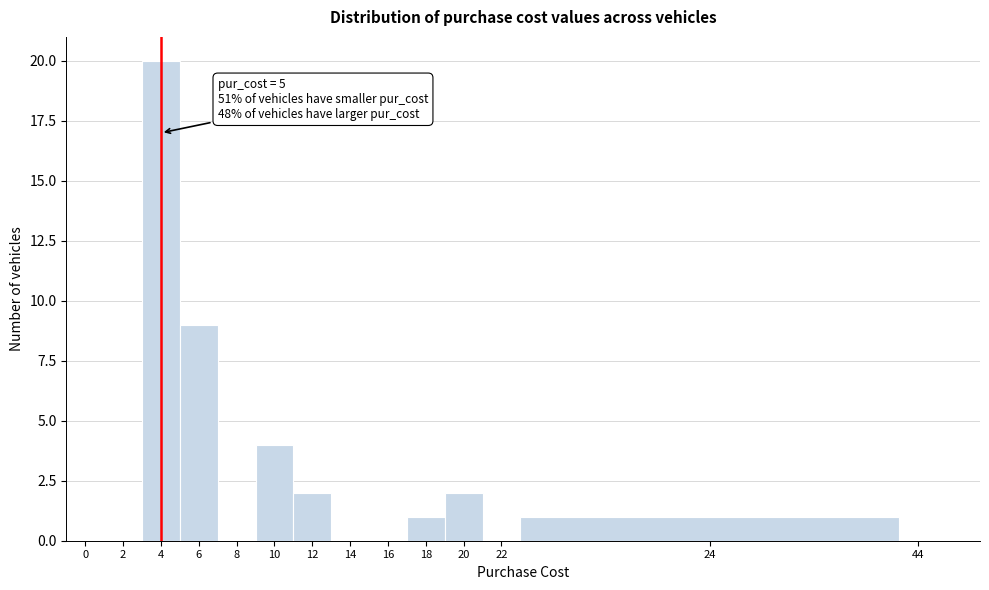

Reading left to right, transcribe all the data shown in this chart.

0=0	2=0	4=20	6=9	8=0	10=4	12=2	14=0	16=0	18=1	20=2	22=0	24=1	44=0